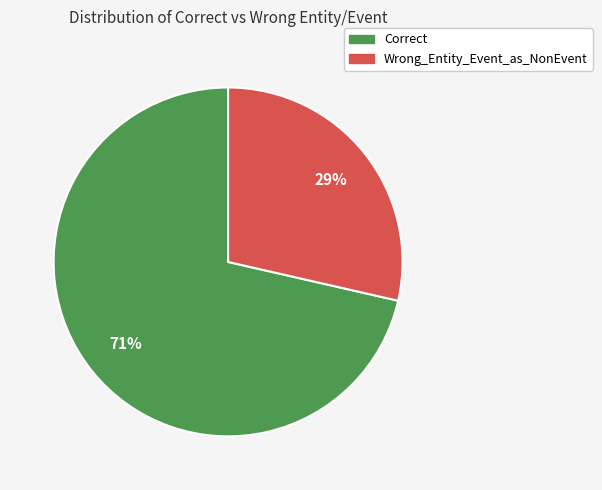

To the nearest percent, what is the combined percentage of Correct and Wrong_Entity_Event_as_NonEvent?

100%